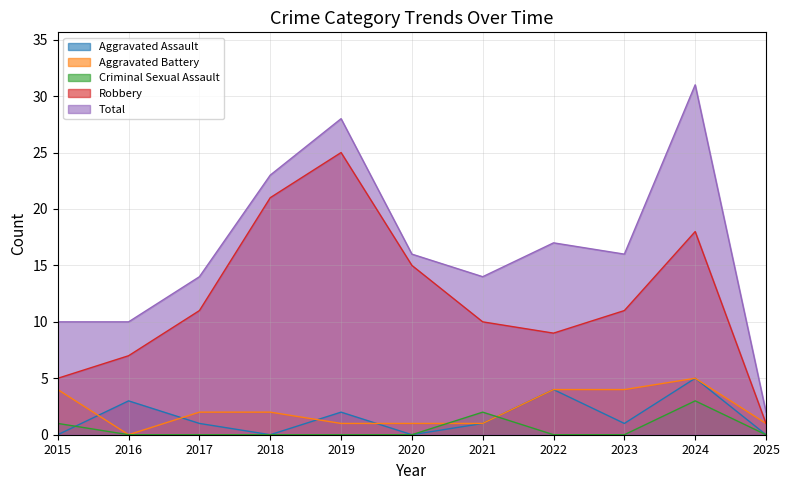

How many data points does each series have?

11